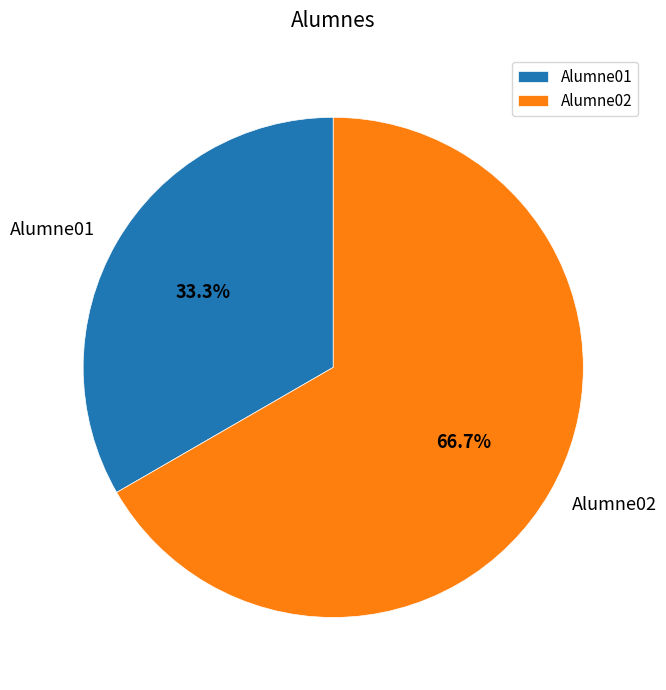

True or false: Alumne01 accounts for 33% of the total.

True